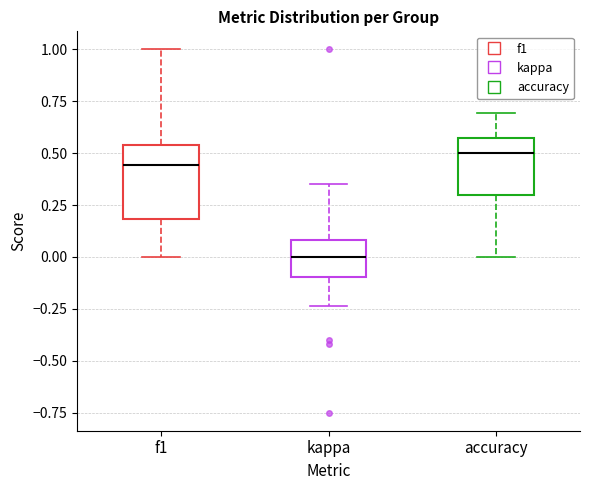

Where does the upper whisker of the box for accuracy end on the y-axis? The values are not printed on the chart, so give them approximately, as read against the axis.

0.70